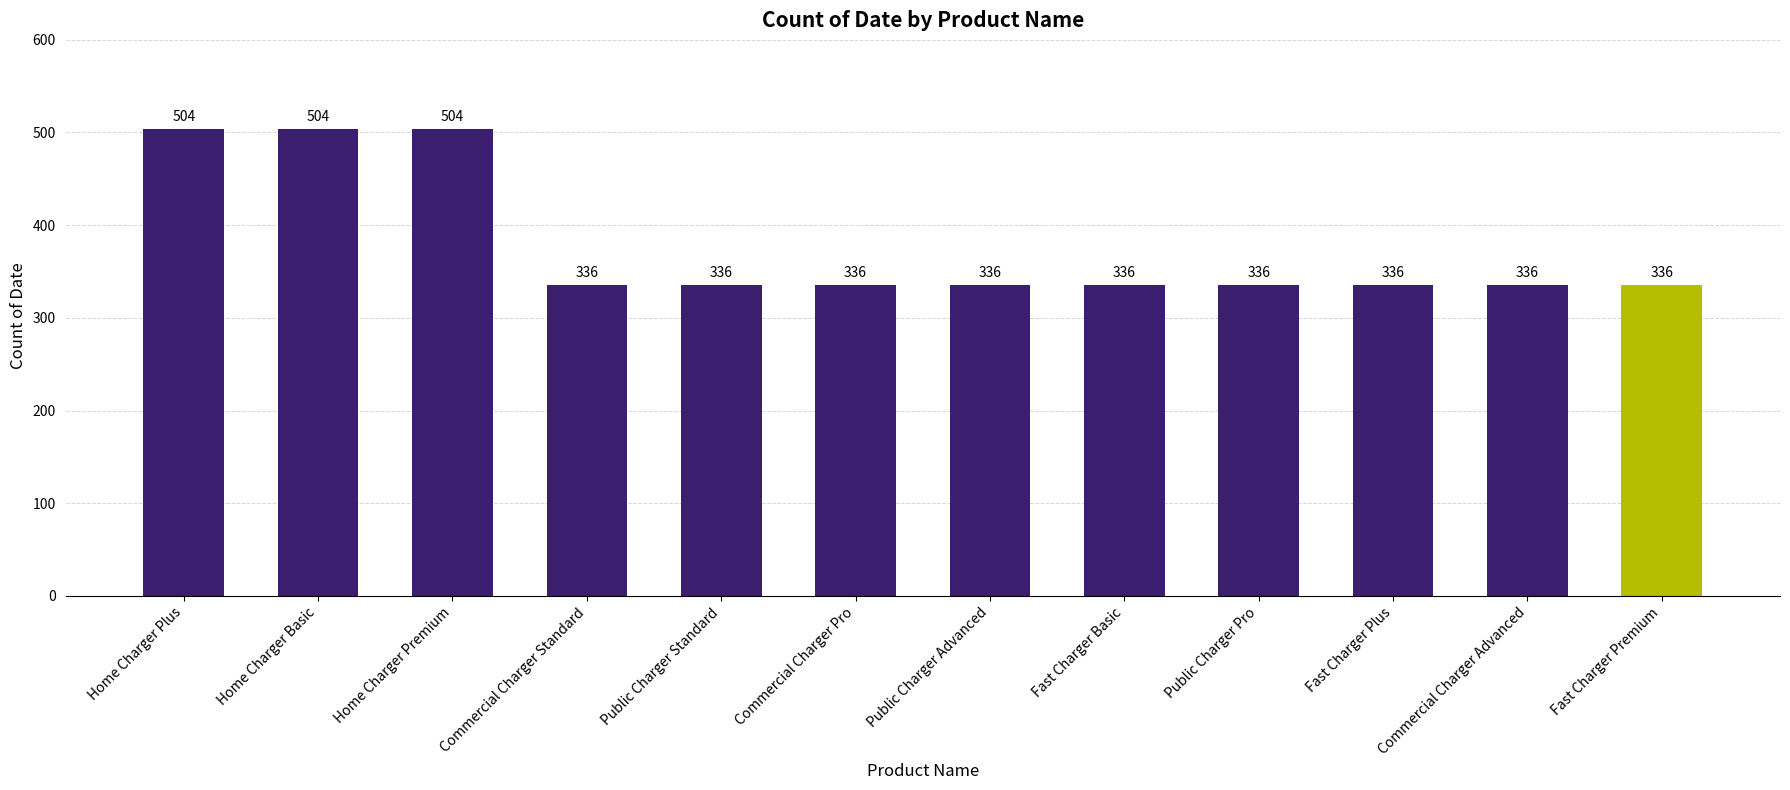

What value does the data have at Commercial Charger Standard, to the nearest 50?

350